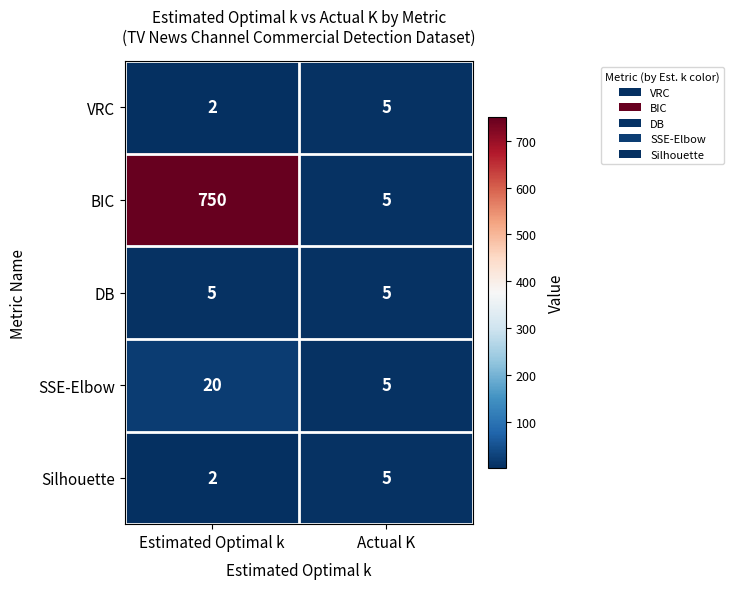

Which series has the largest total across all categories?

BIC